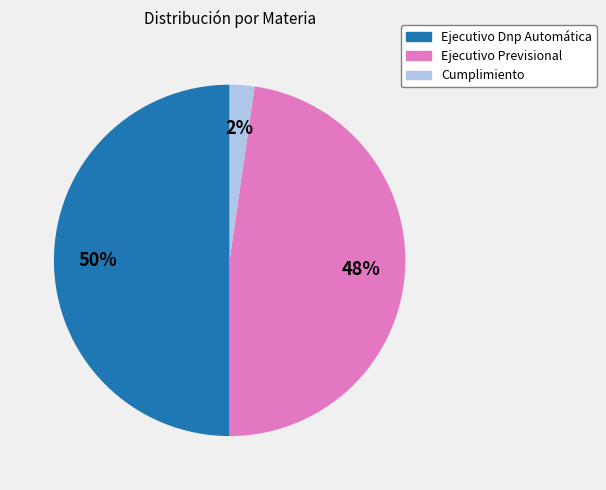

To the nearest percent, what portion does Ejecutivo Previsional represent?

48%